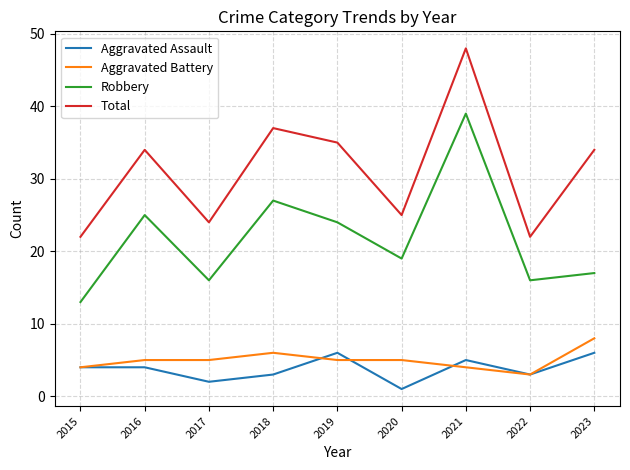

Reading left to right, what are all the values shown in this chart?

Aggravated Assault: 2015=4	2016=4	2017=2	2018=3	2019=6	2020=1	2021=5	2022=3	2023=6
Aggravated Battery: 2015=4	2016=5	2017=5	2018=6	2019=5	2020=5	2021=4	2022=3	2023=8
Robbery: 2015=13	2016=25	2017=16	2018=27	2019=24	2020=19	2021=39	2022=16	2023=17
Total: 2015=22	2016=34	2017=24	2018=37	2019=35	2020=25	2021=48	2022=22	2023=34